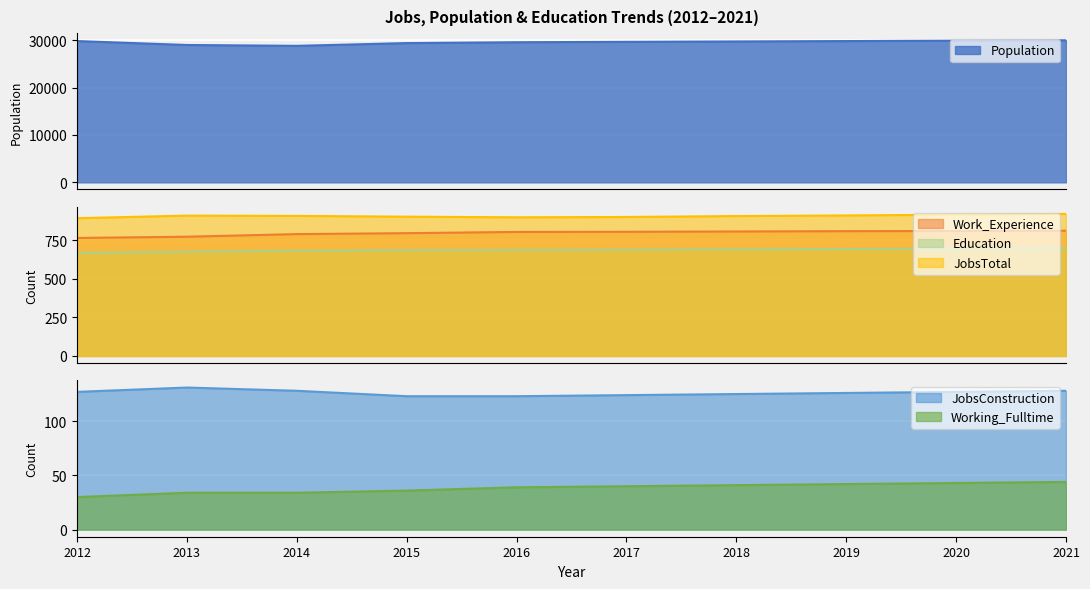

Reading left to right, transcribe all the data shown in this chart.

JobsTotal: 2012=894	2013=911	2014=909	2015=904	2016=900	2017=902	2018=908	2019=912	2020=917	2021=922
Population: 2012=29828	2013=29000	2014=28818	2015=29400	2016=29580	2017=29664	2018=29745	2019=29826	2020=29908	2021=29991
Education: 2012=669	2013=677	2014=684	2015=686	2016=688	2017=690	2018=692	2019=694	2020=696	2021=698
Work_Experience: 2012=766	2013=774	2014=791	2015=797	2016=805	2017=806	2018=808	2019=810	2020=811	2021=813
Working_Fulltime: 2012=30	2013=34	2014=34	2015=36	2016=39	2017=40	2018=41	2019=42	2020=43	2021=44
JobsConstruction: 2012=127	2013=131	2014=128	2015=123	2016=123	2017=124	2018=125	2019=126	2020=127	2021=128